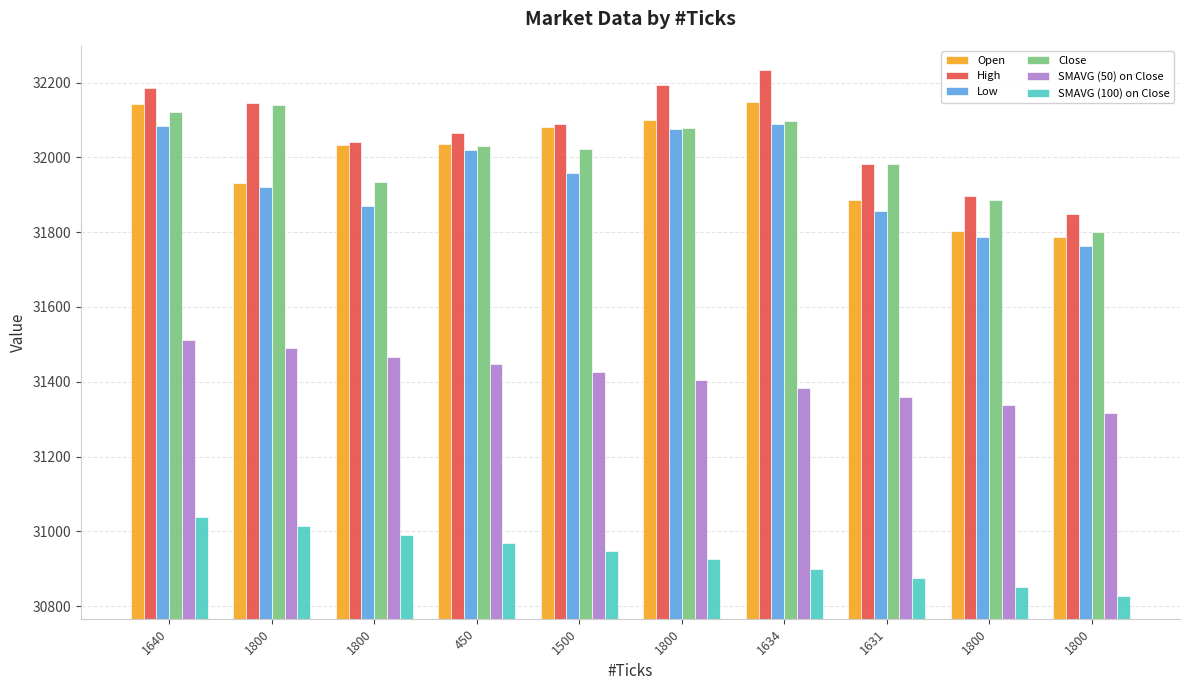

At which label does Low reach its minimum?

1800